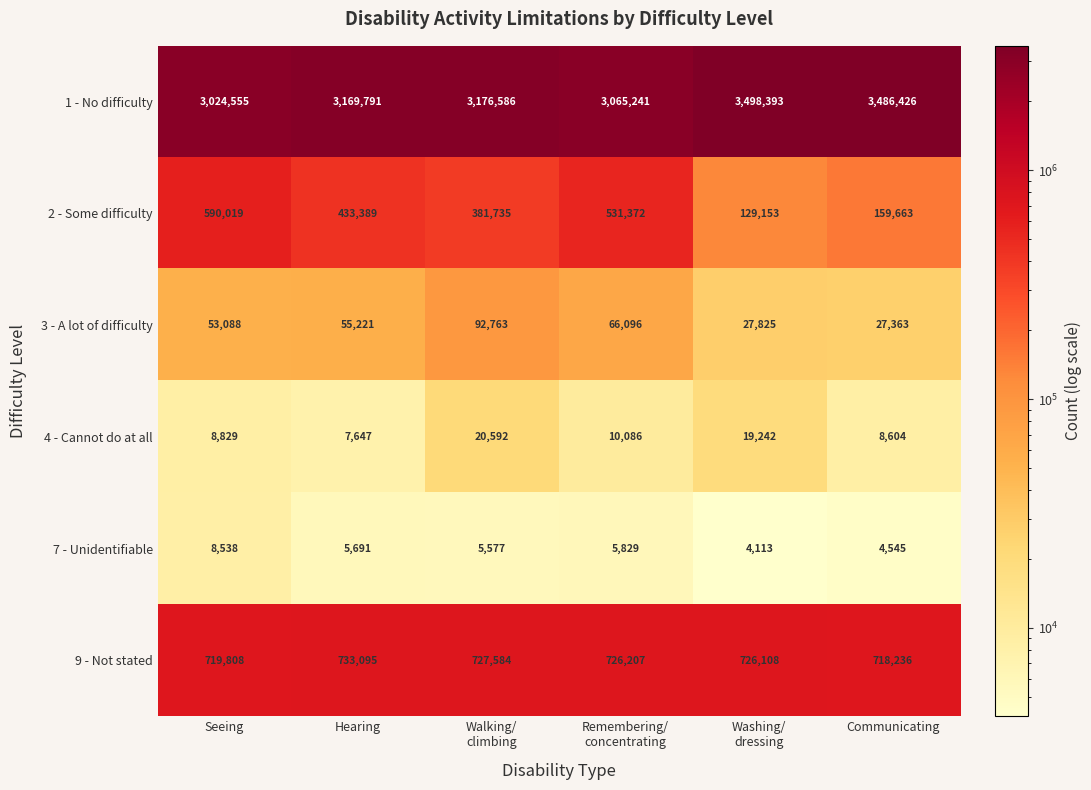

What is the minimum value shown in the chart?

4113